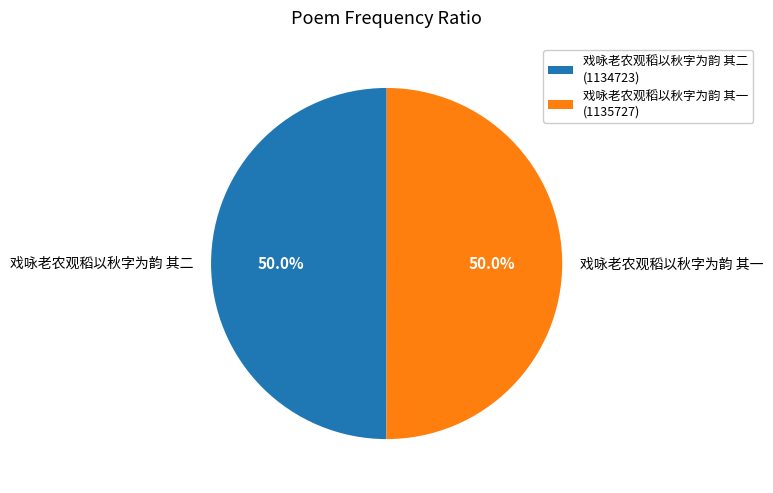

The 戏咏老农观稻以秋字为韵 其二 slice represents 58% of the pie. True or false?

False